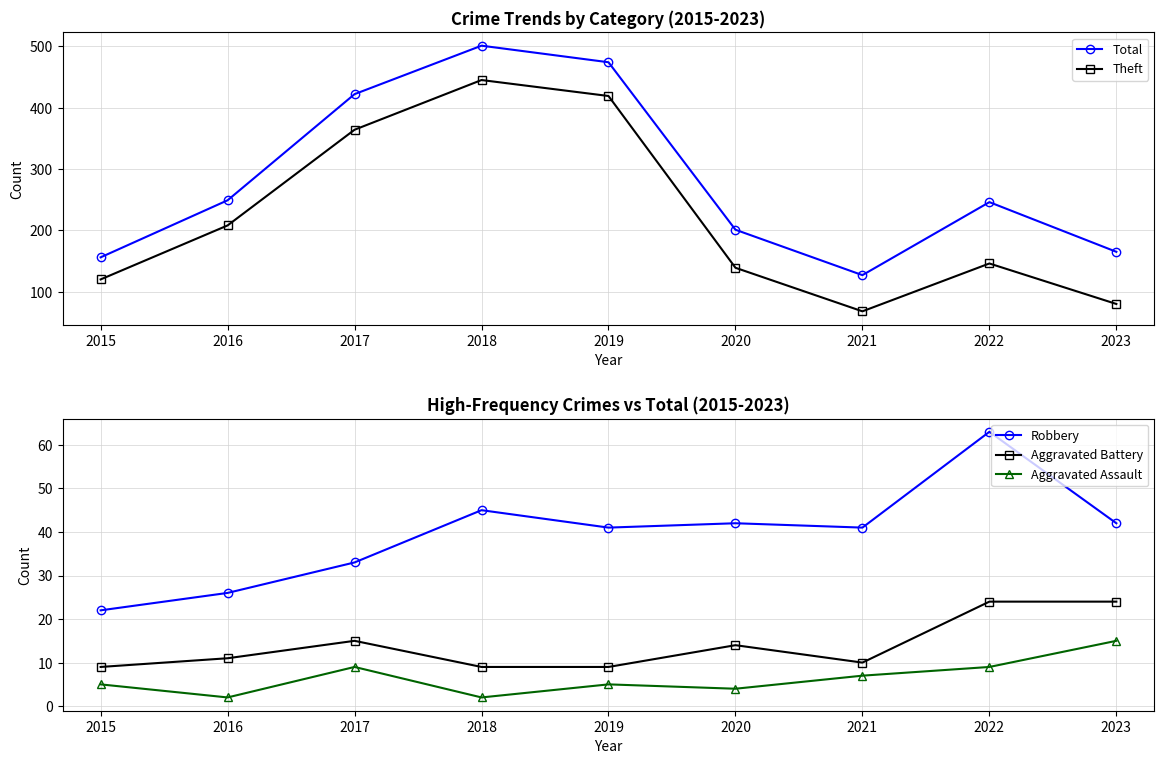

The Robbery series shows 68 at 2019. True or false?

False